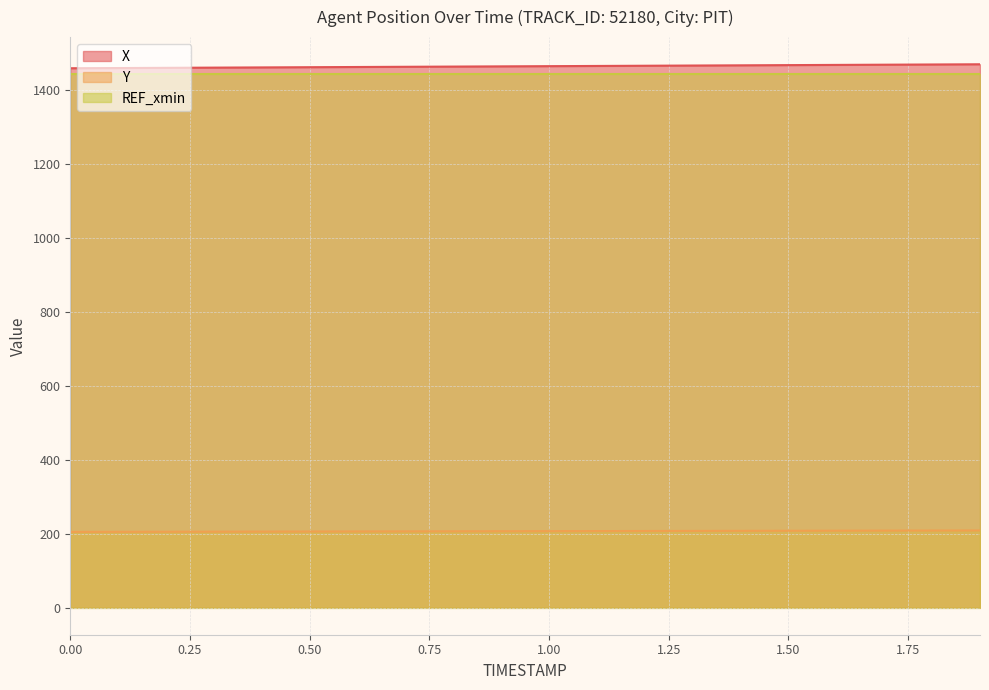

True or false: Y and X intersect in this chart.

False